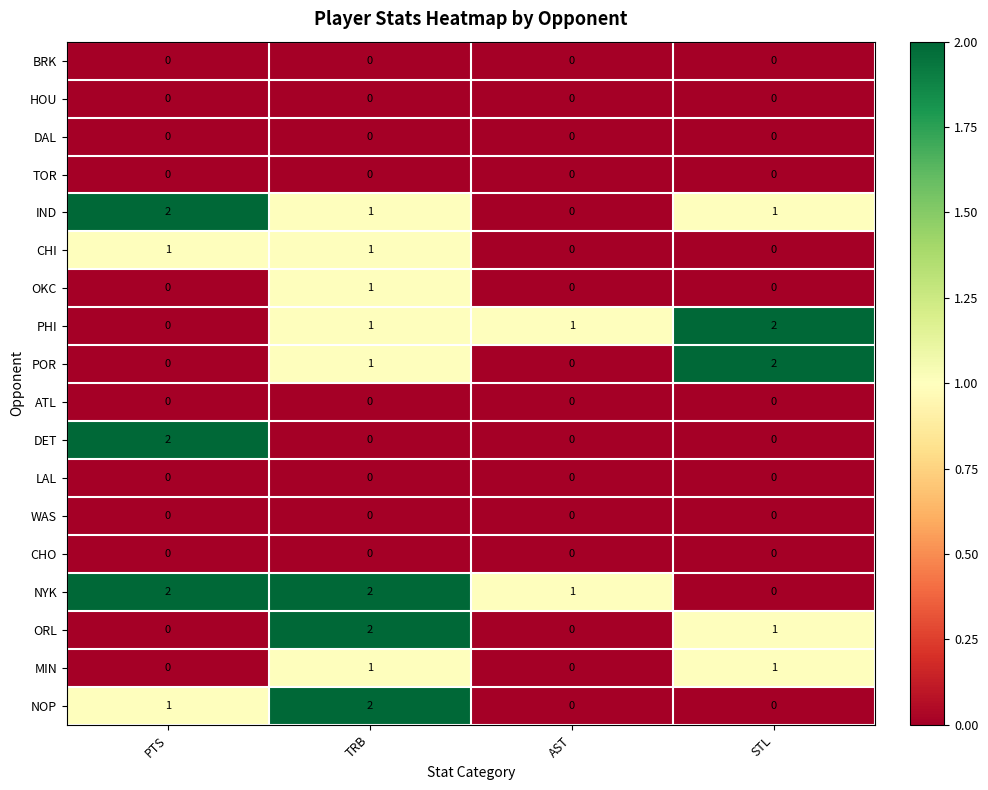

At how many categories does at least one series exceed 0?

4